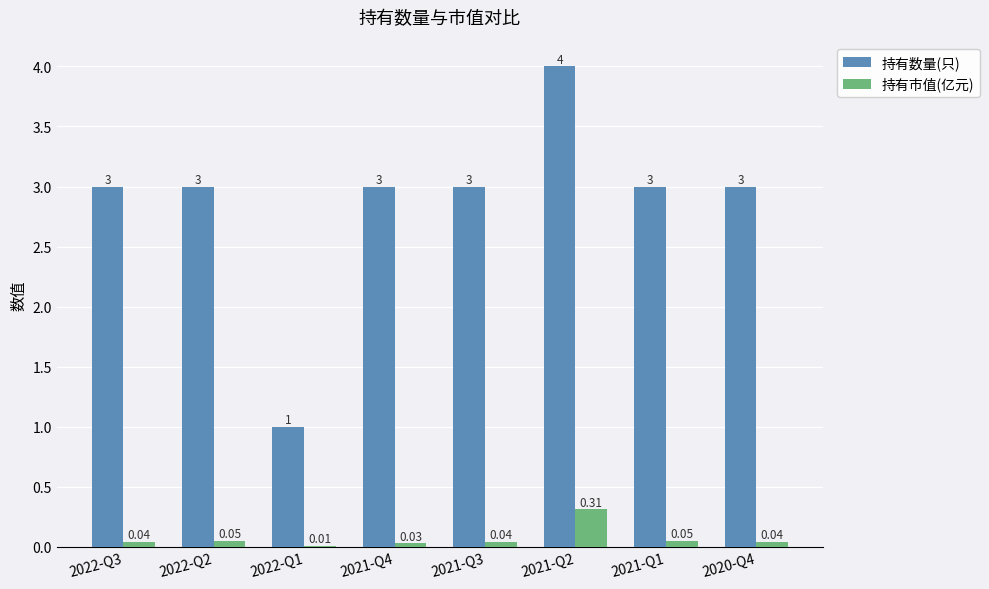

Between 2022-Q2 and 2021-Q3, which series saw the biggest shift?

持有市值(亿元)